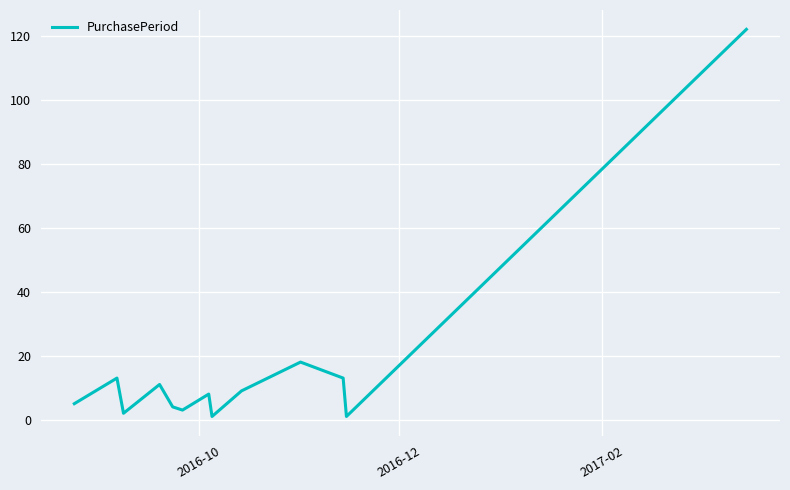

How many interior local peaks (higher than both neighbors) does the data have?

4